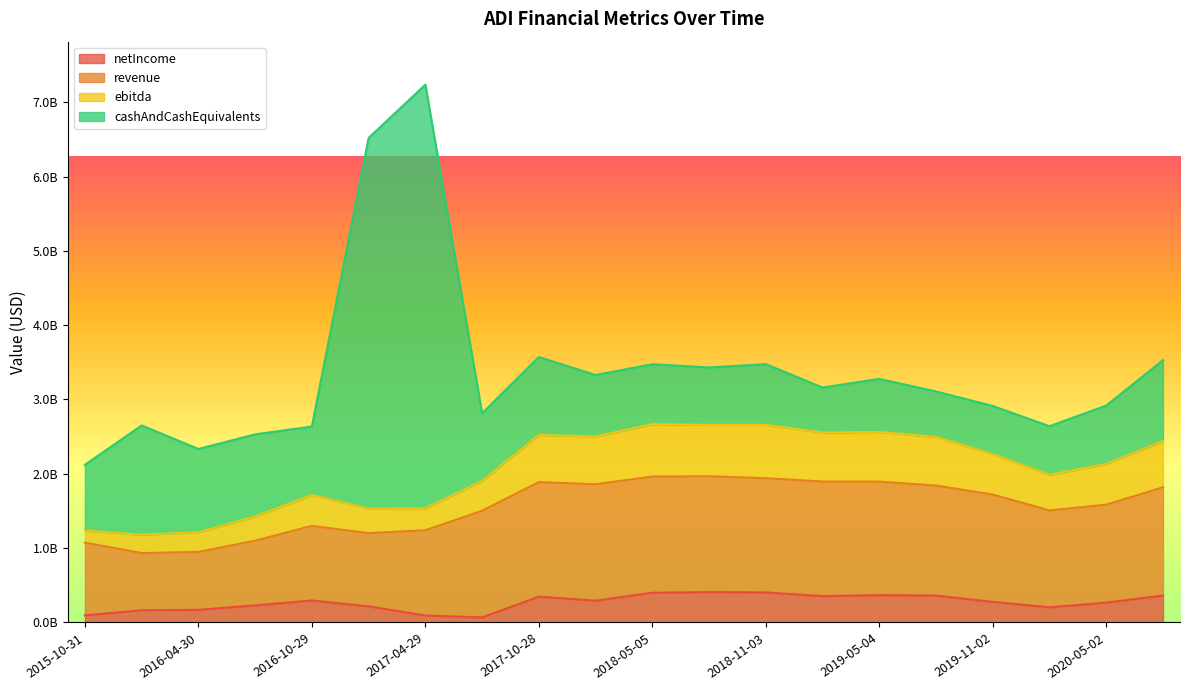

True or false: ebitda has more than 1 points higher than both neighbors.

True